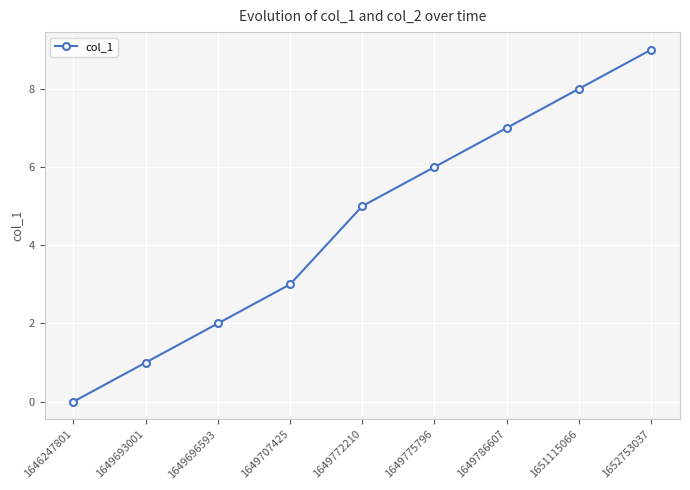

How many data points does each series have?

9